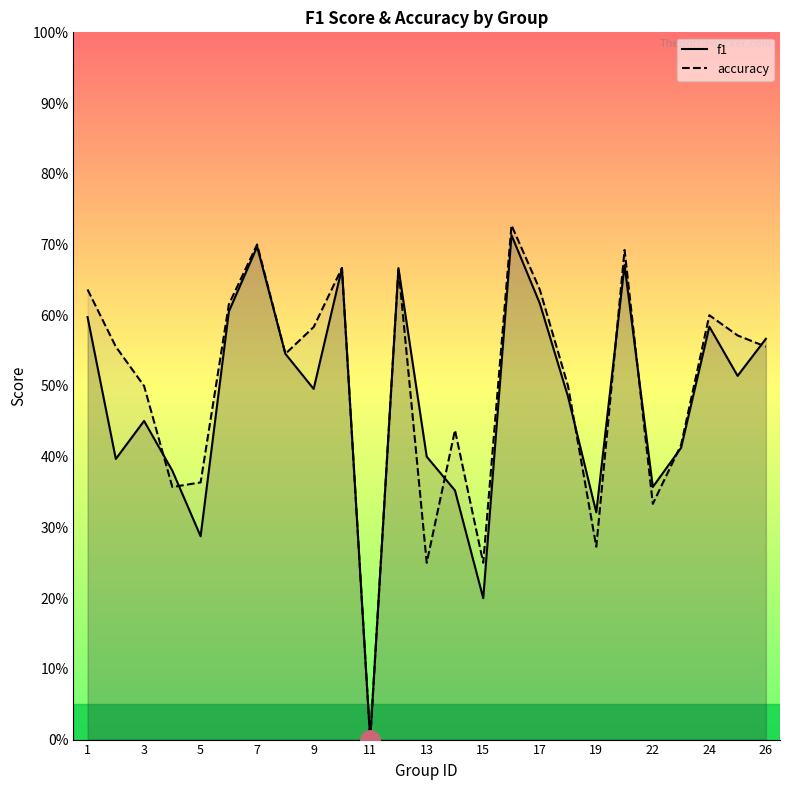

True or false: accuracy has more than 1 interior local peaks.

True